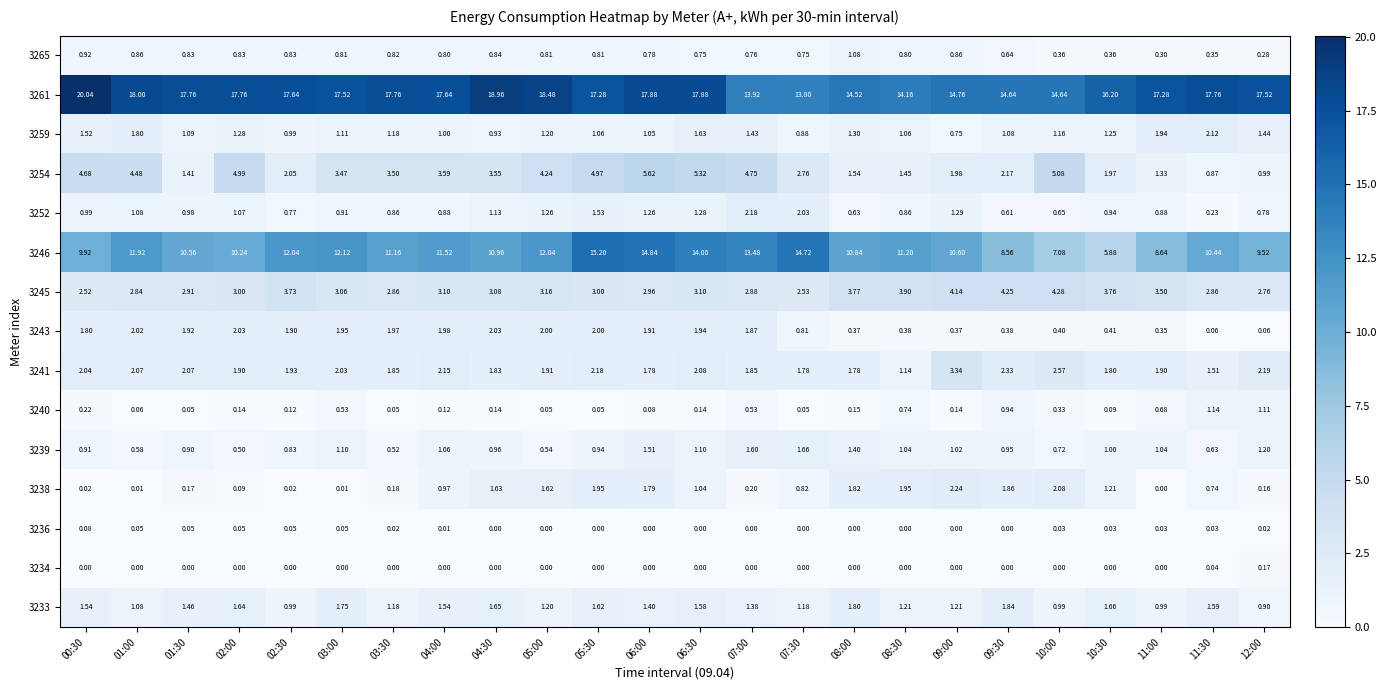

Is the value of 3265 at 11:00 greater than the value of 3254 at 11:30?

No